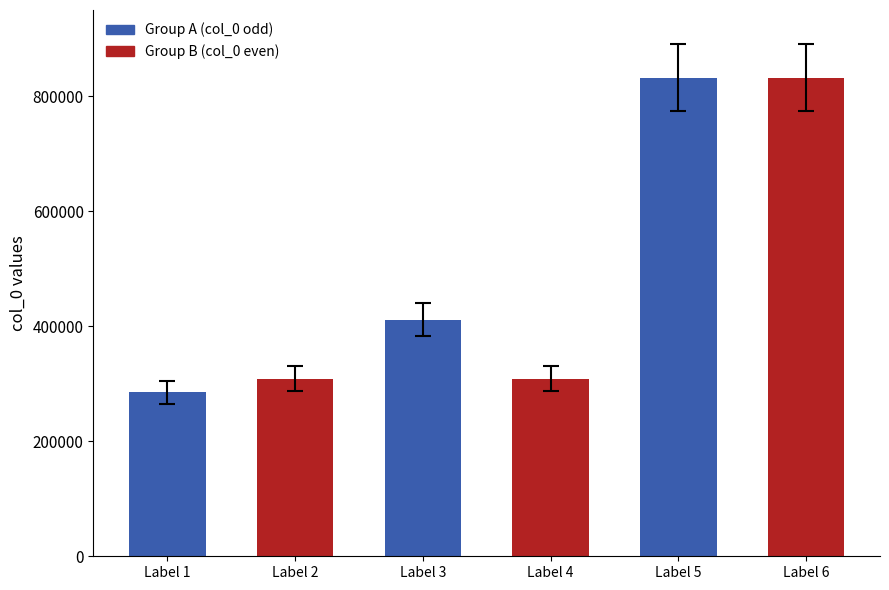

Is it true that the value at Label 6 is 1474786?

False